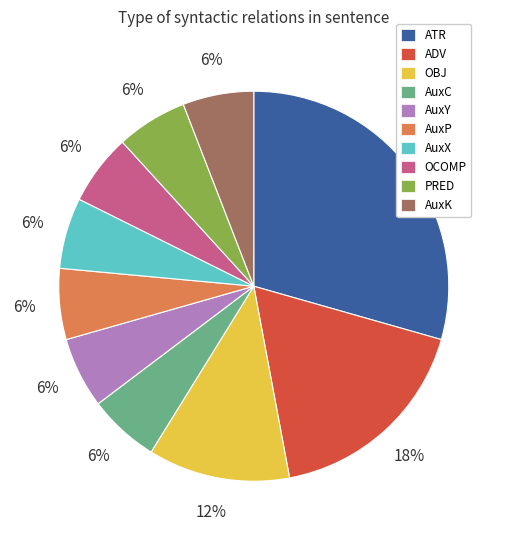

Do AuxY and AuxP together represent more than half of the pie?

No